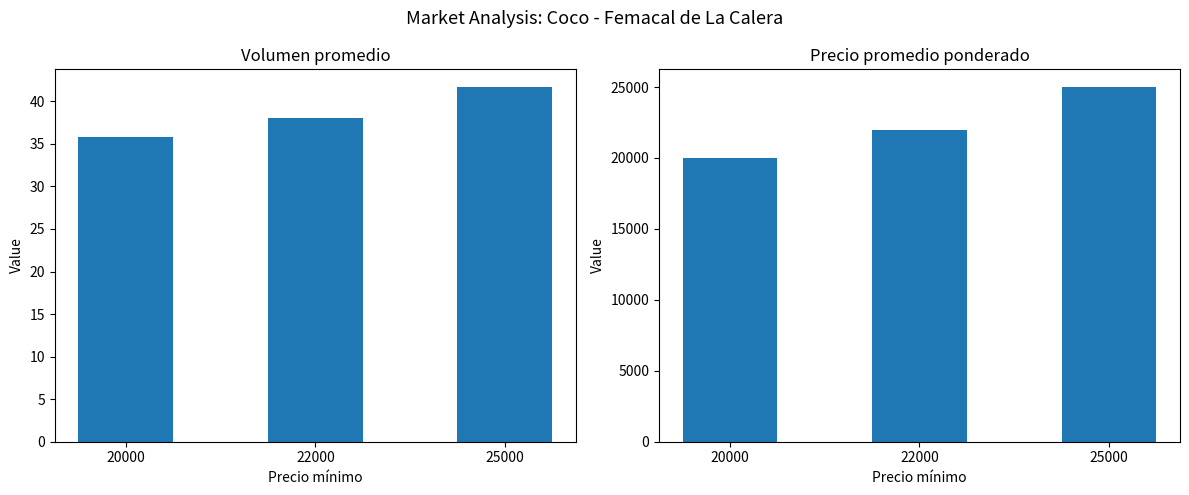

Is it true that Volumen equals 35.8 at 20000?

True